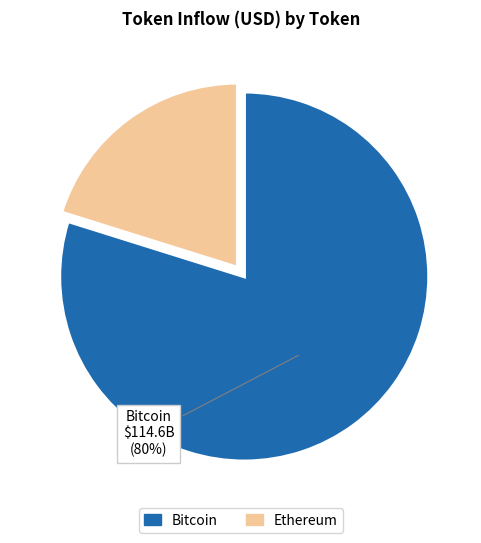

To the nearest percent, what is the difference between the largest and smallest slice percentages?

60%